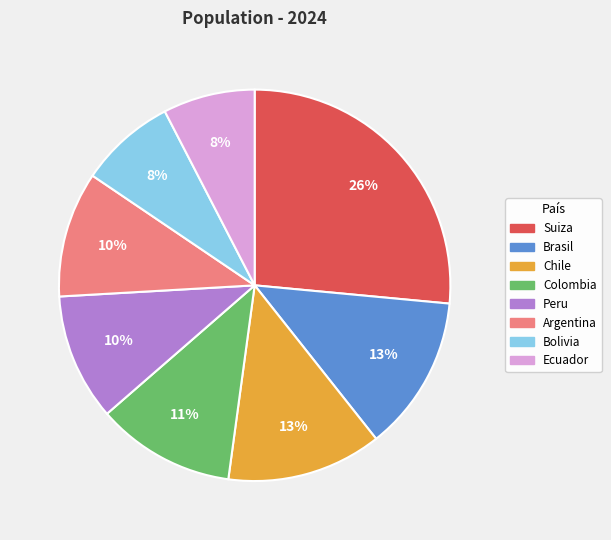

Is there a majority slice in this chart?

No